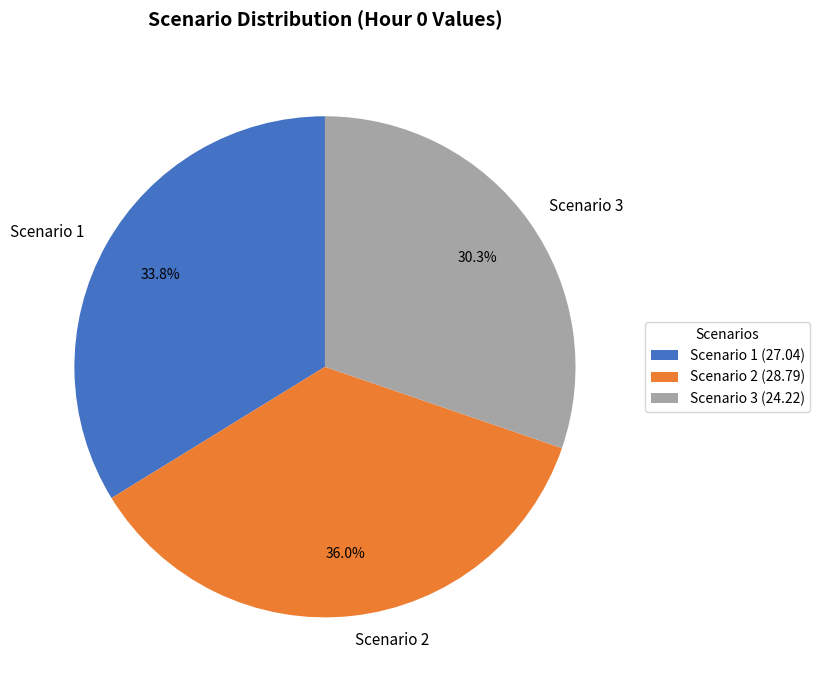

Is there any slice that represents more than half of the pie?

No